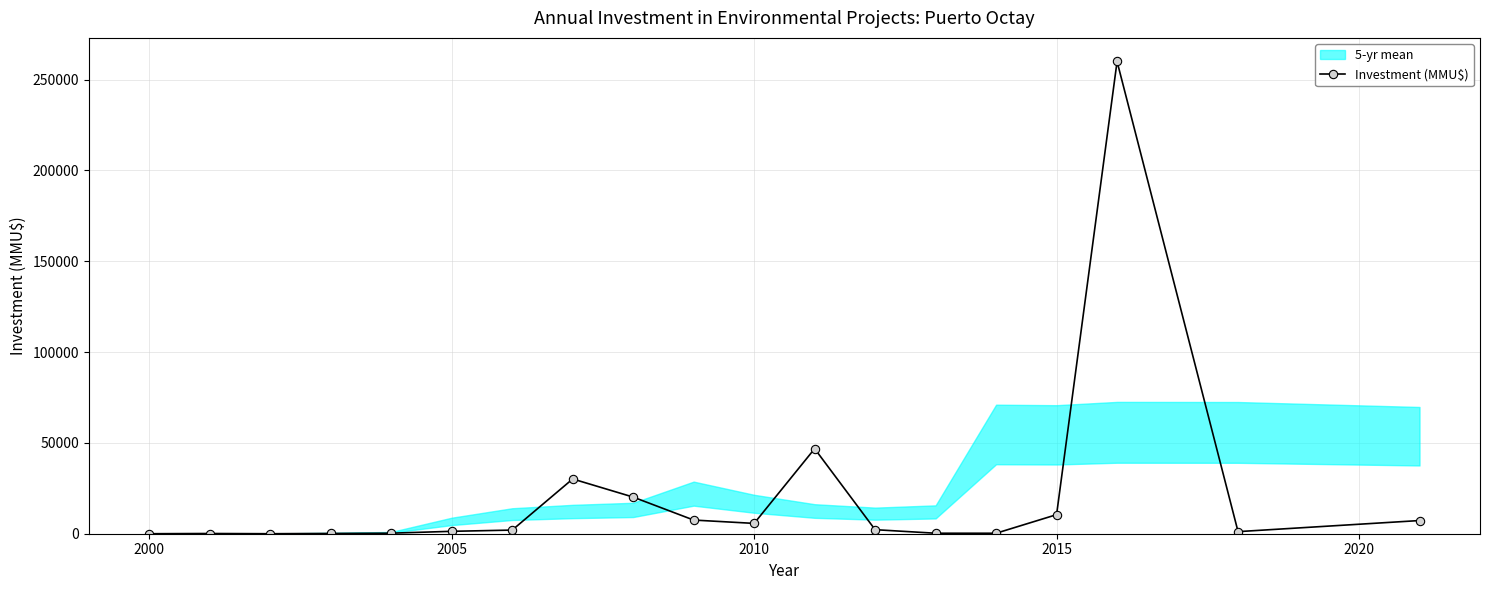

Does the chart display data point markers on the line(s)?

Yes